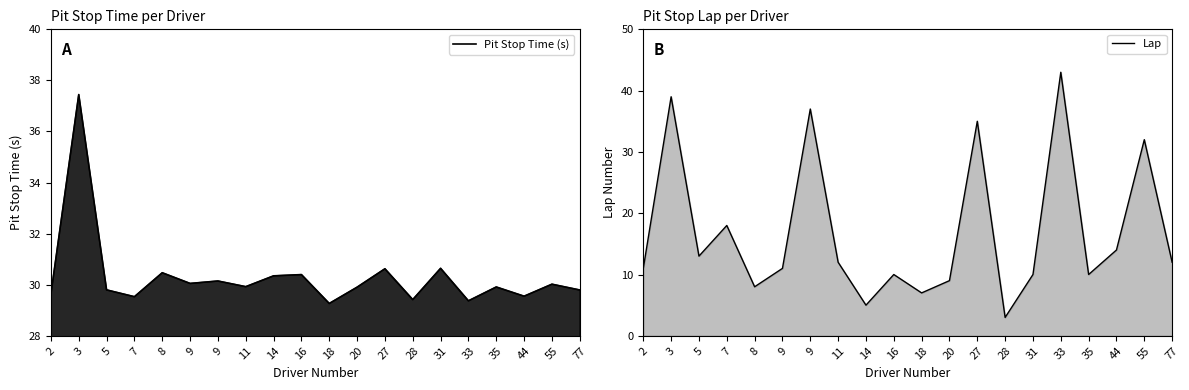

At which label is Lap closest to 23?

7